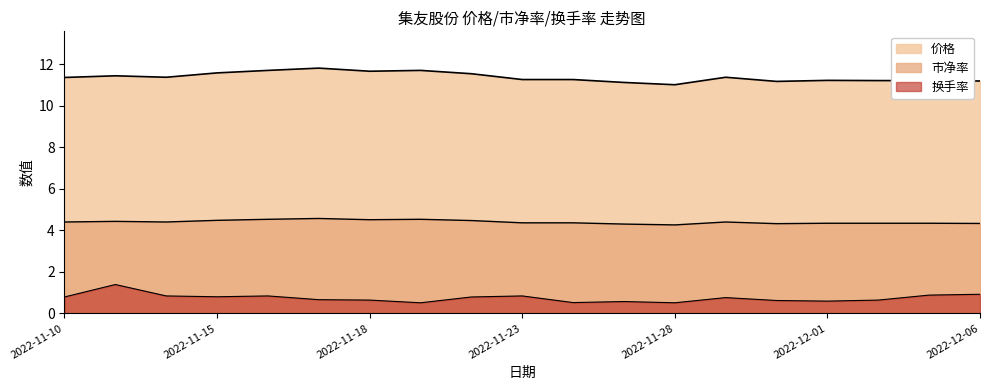

What is the lowest value of the 市净率 series?

4.3